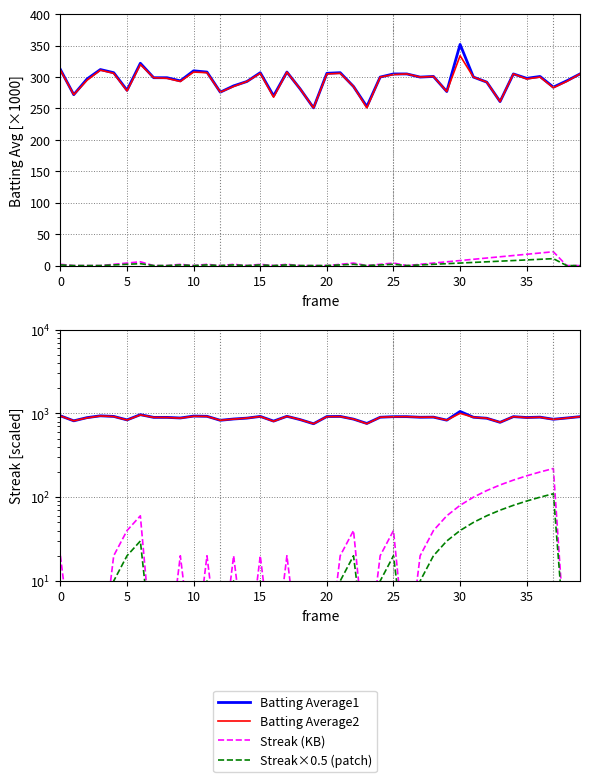

True or false: Streak (KB) has a value of 1.5 at 12.

False